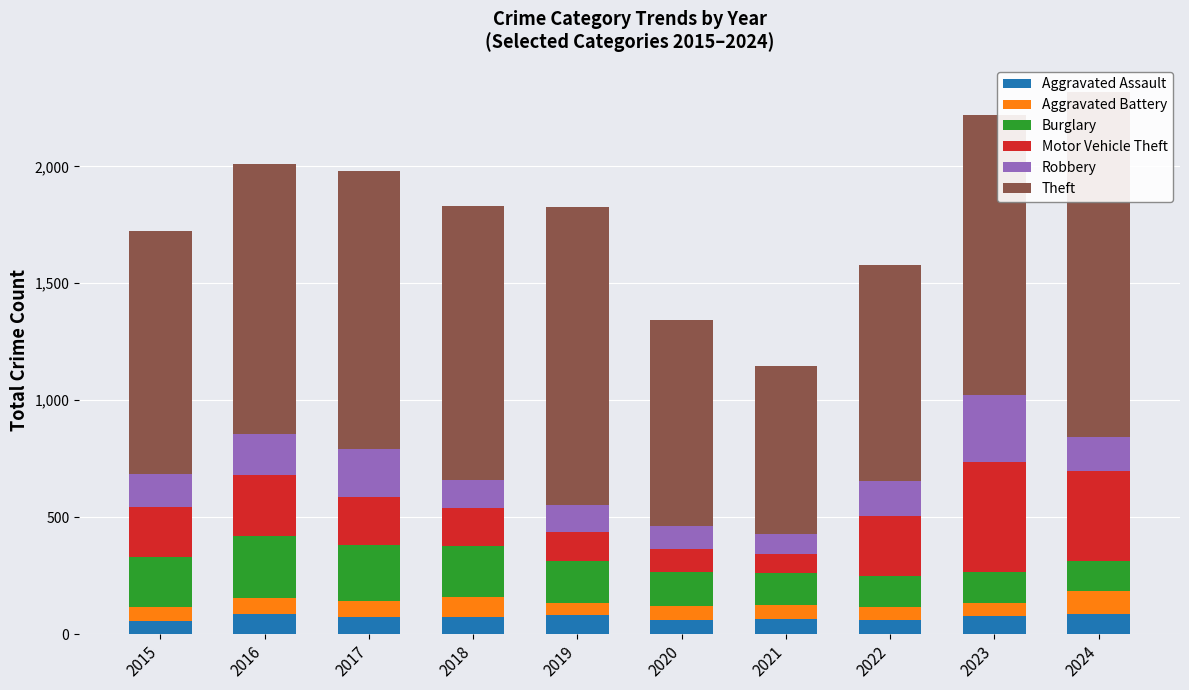

What is the sum of the Aggravated Assault values at 2019 and 2024?

168